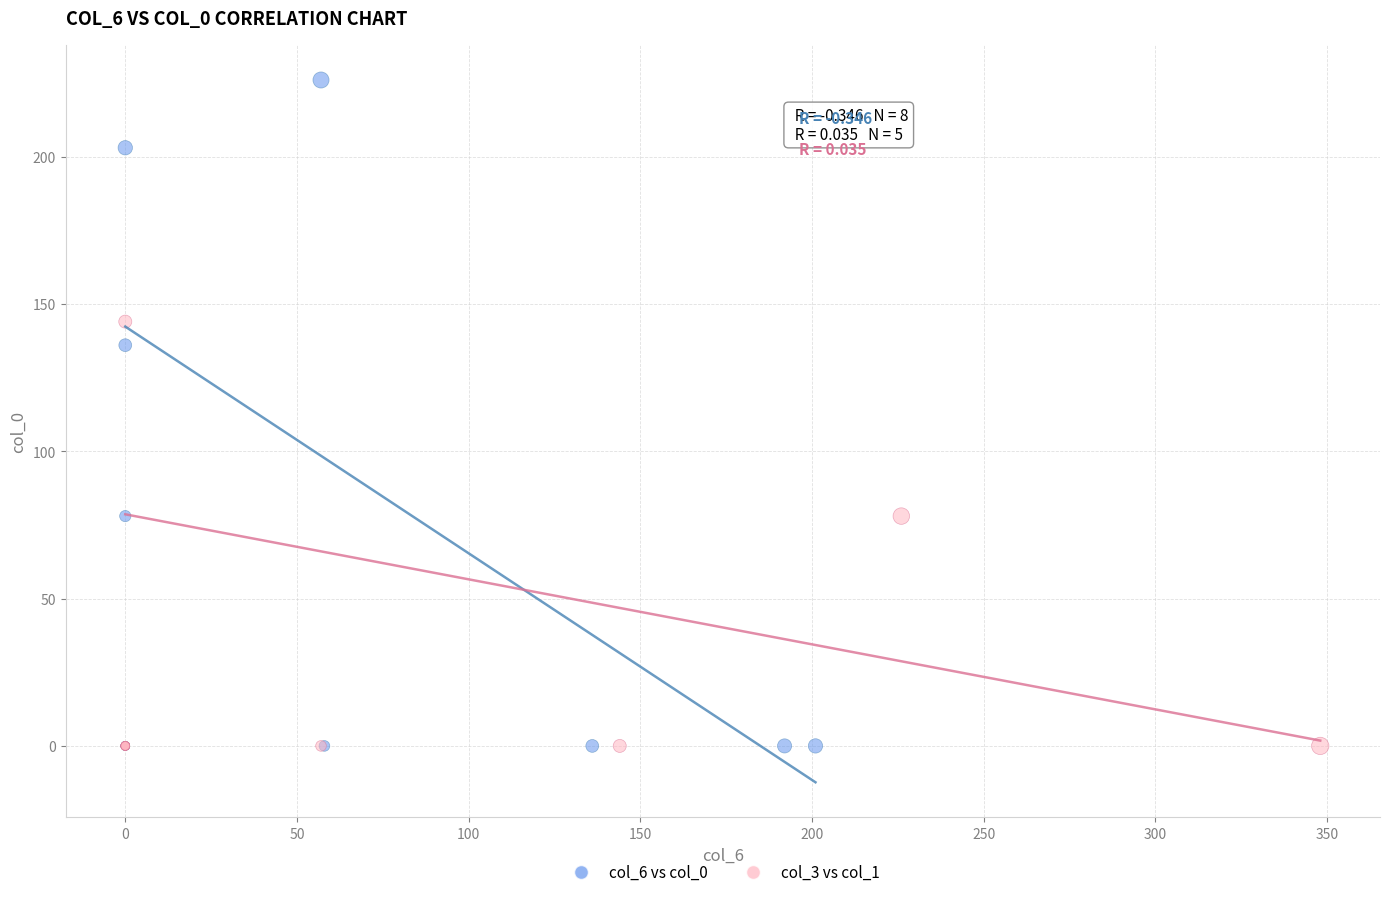

Which series contains the highest Y value?

col_6 vs col_0